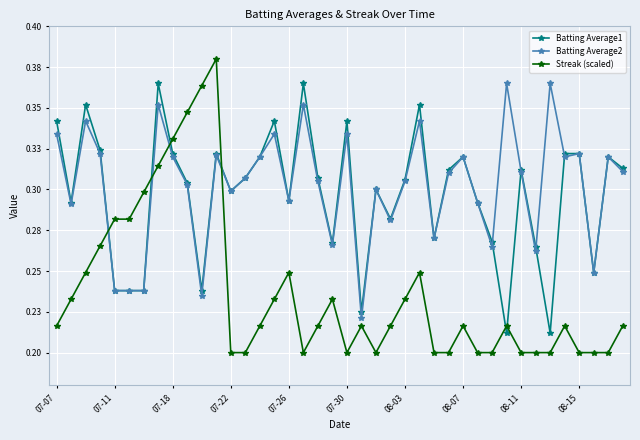

True or false: Streak (scaled) and Batting Average1 cross at least once.

True